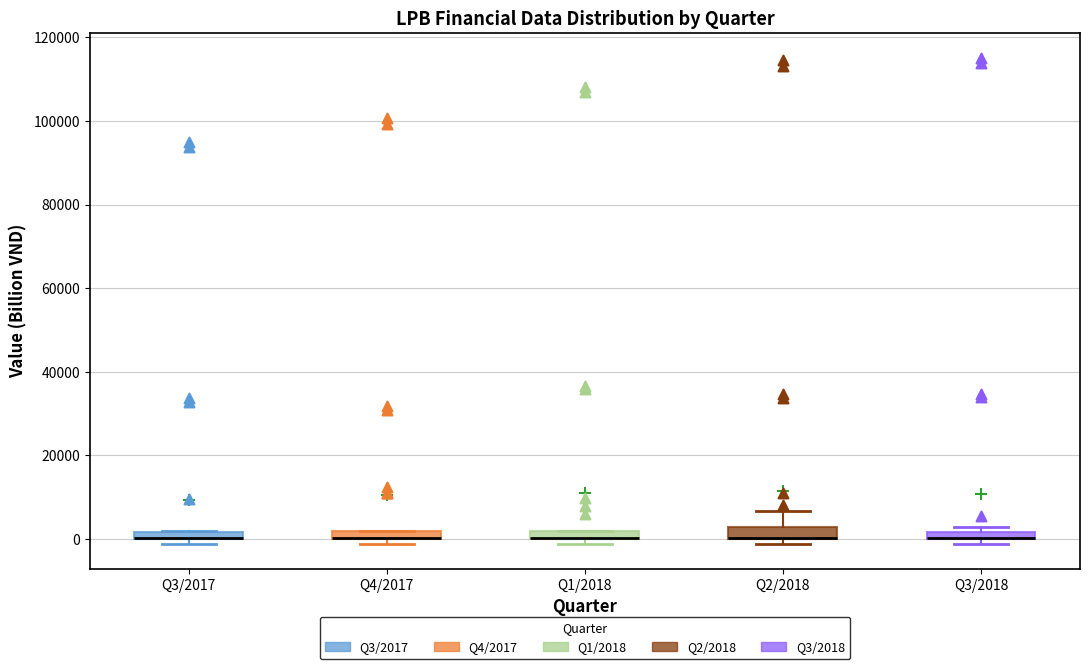

Where is the upper edge of the box for Q2/2018 on the y-axis? The values are not printed on the chart, so give them approximately, as read against the axis.

2000